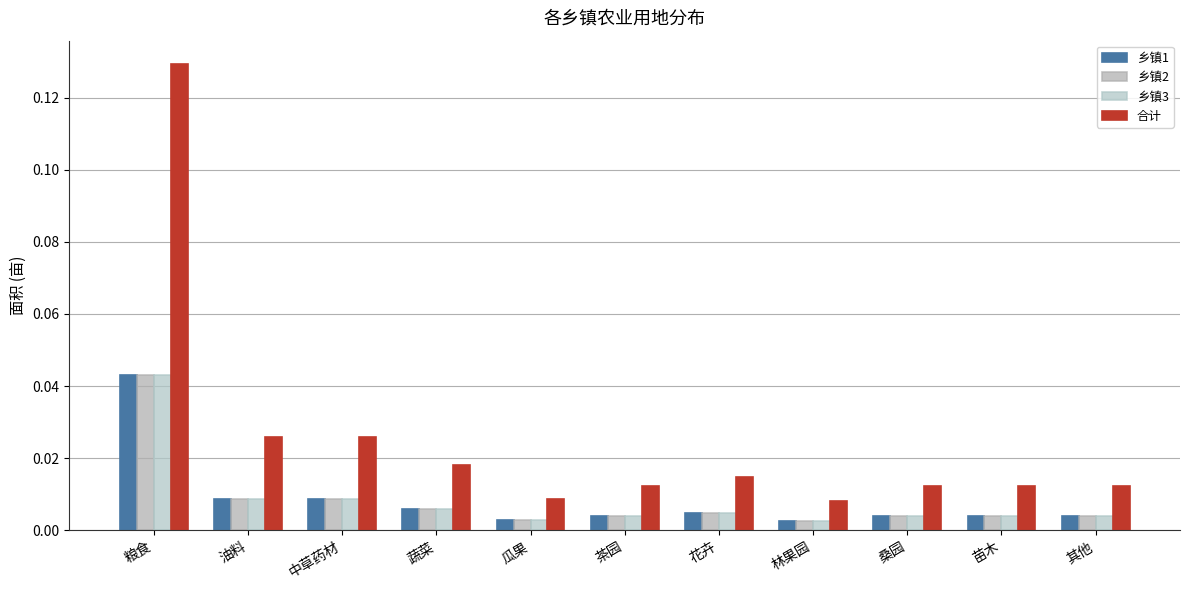

At which label does 乡镇1 reach its peak?

粮食